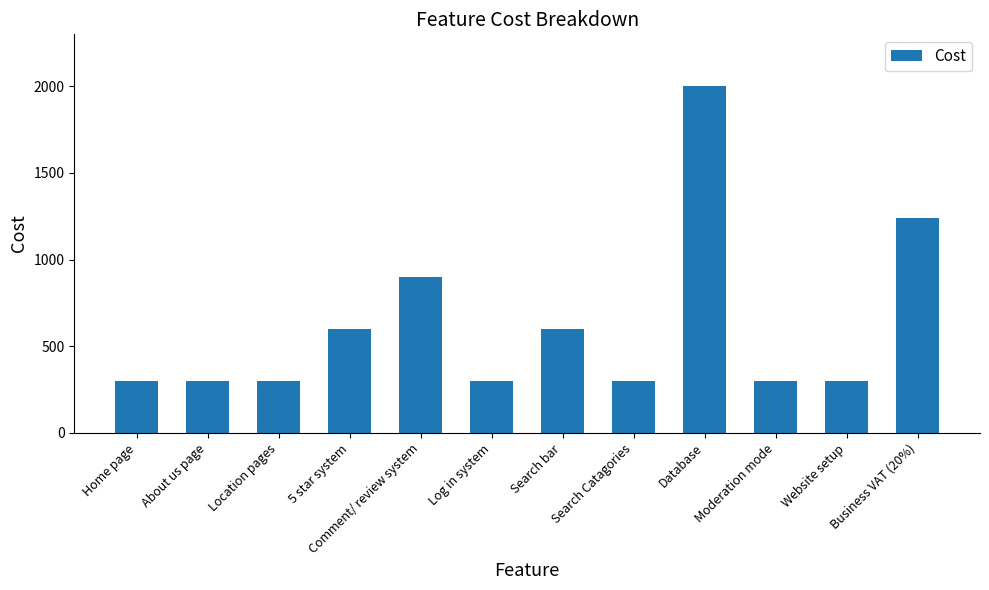

What is the ratio of the value at 5 star system to the value at Home page?

2.0